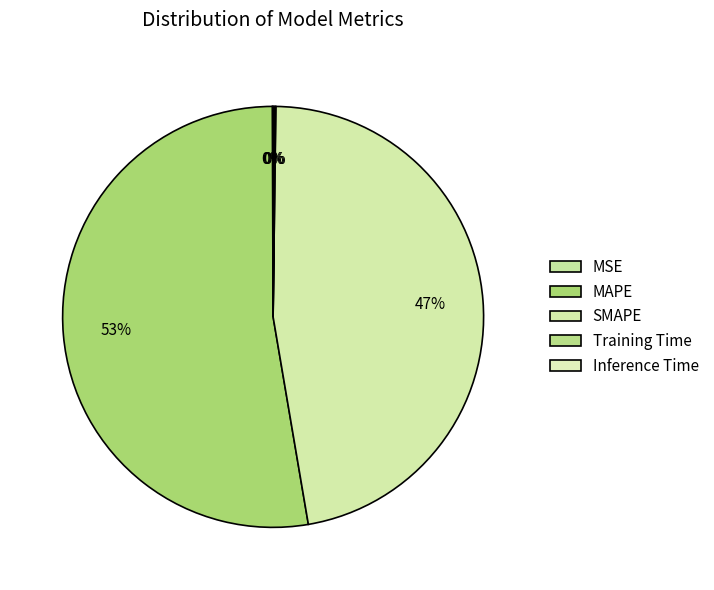

True or false: MSE accounts for 12% of the total.

False